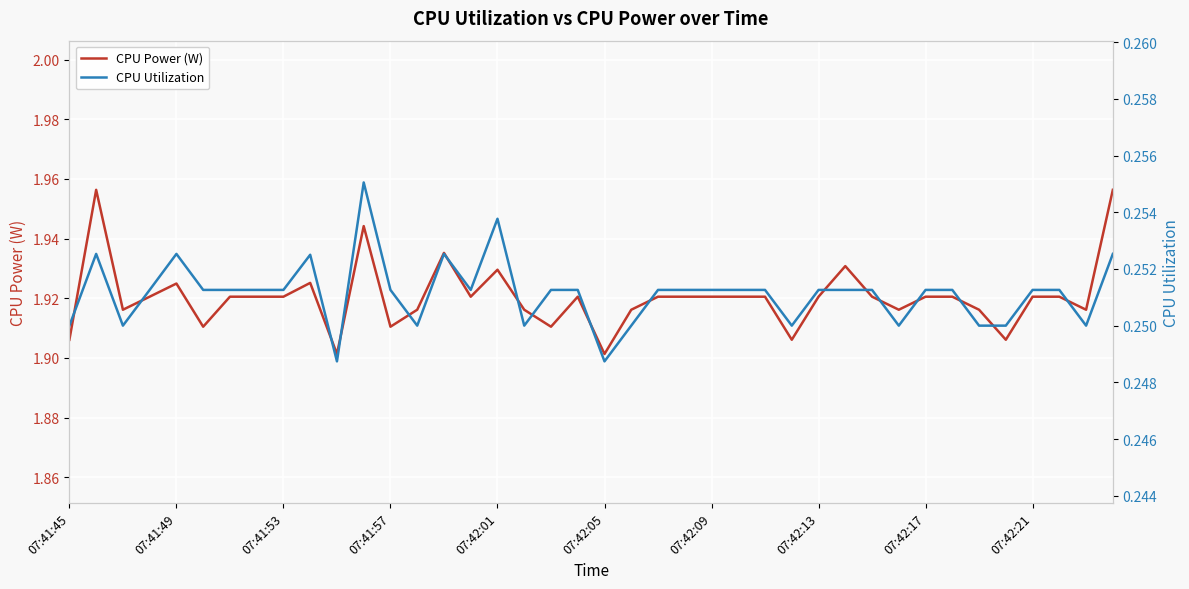

How many CPU Utilization values are between 0 and 1?

40